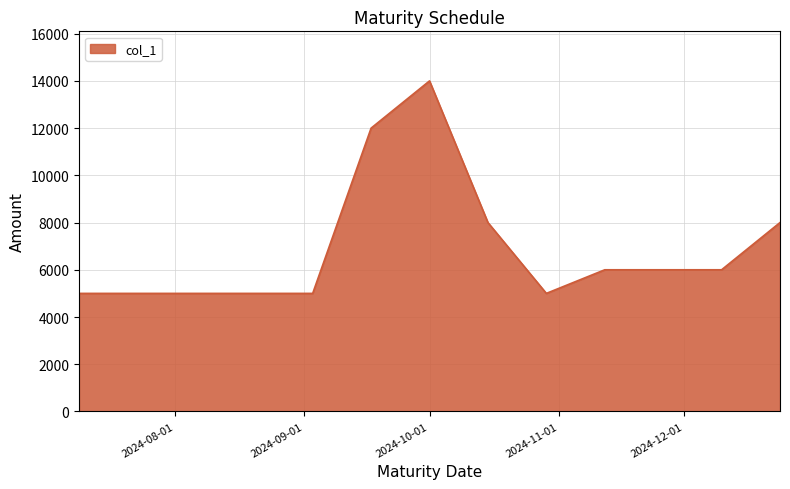

What is the difference between the maximum and minimum values?

9000